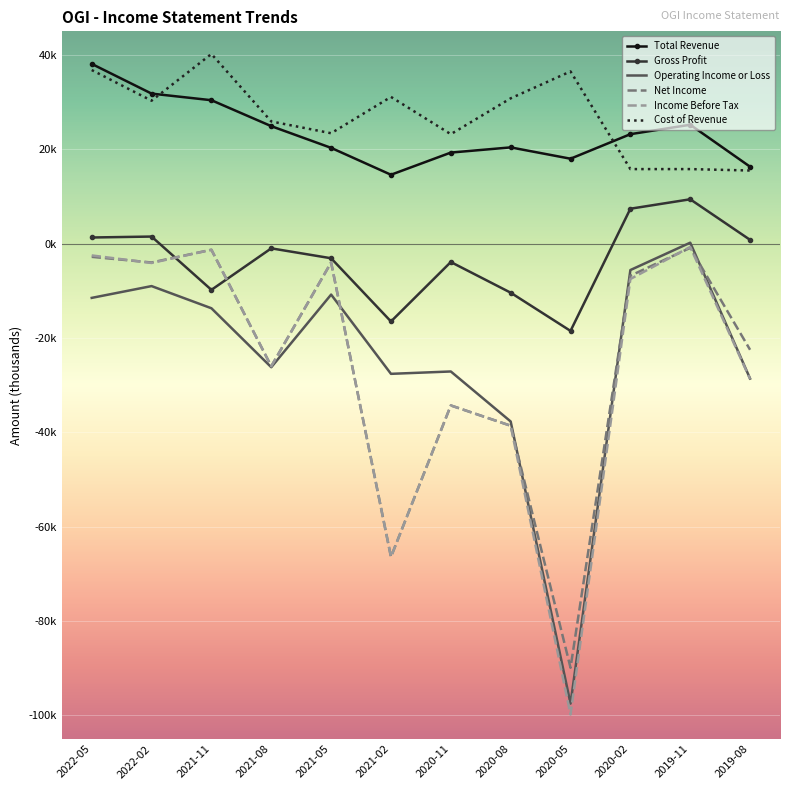

What is the sum of all Operating Income or Loss values?

-295100